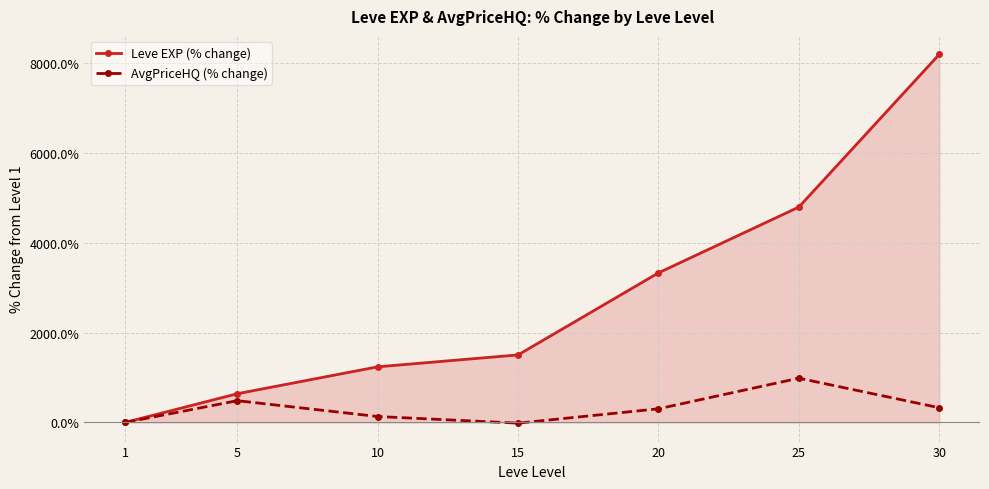

Which series has the widest spread of values?

Leve EXP (% change)